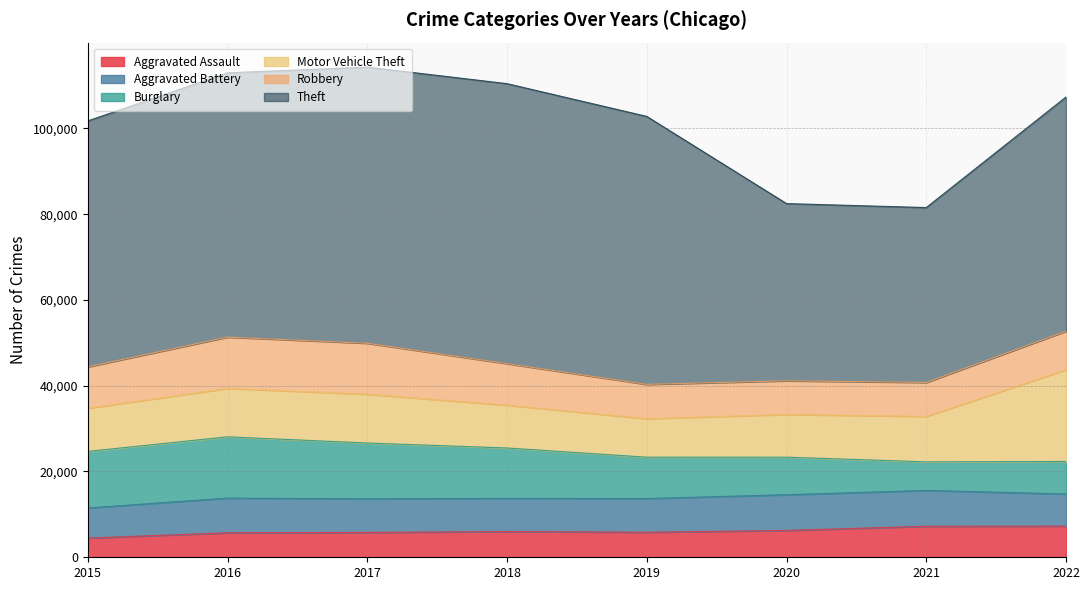

Which label corresponds to the largest value in the chart?

2018